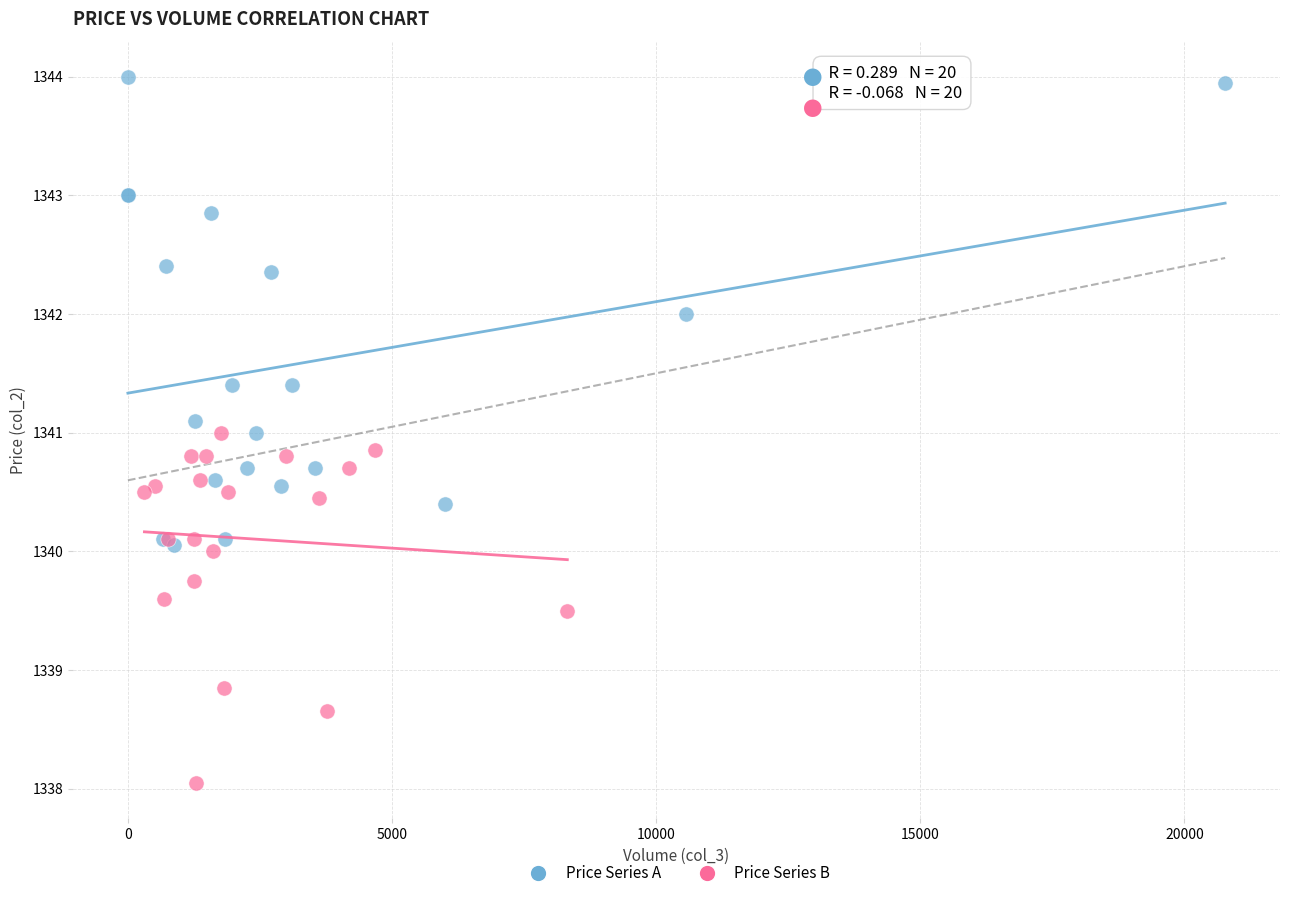

Which series contains the lowest Y value?

Price Series B